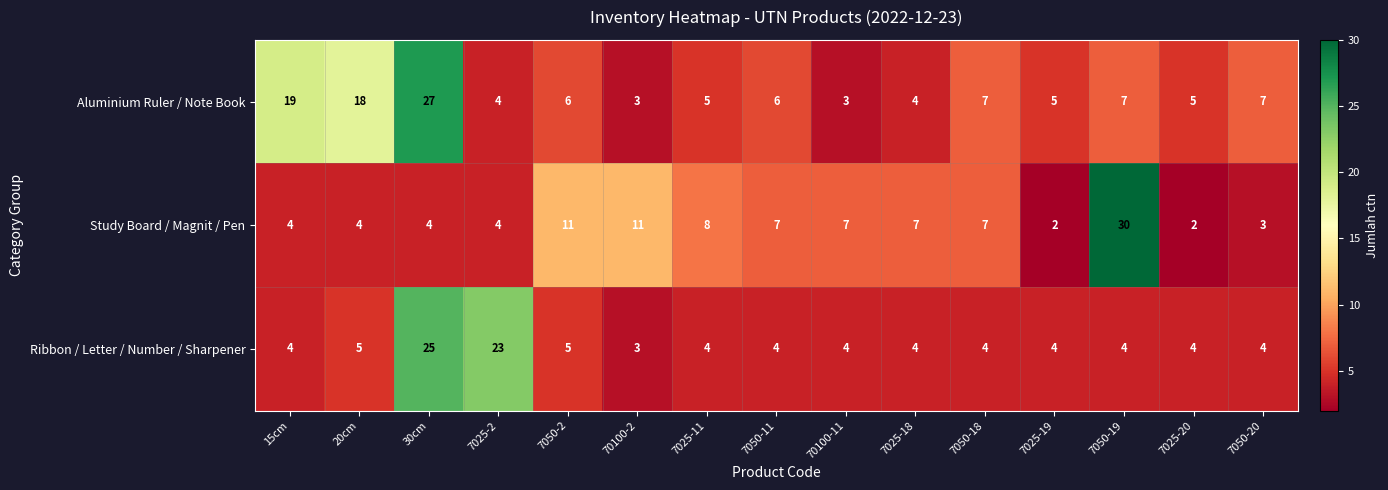

At which category is the sum across all series the highest?

30cm